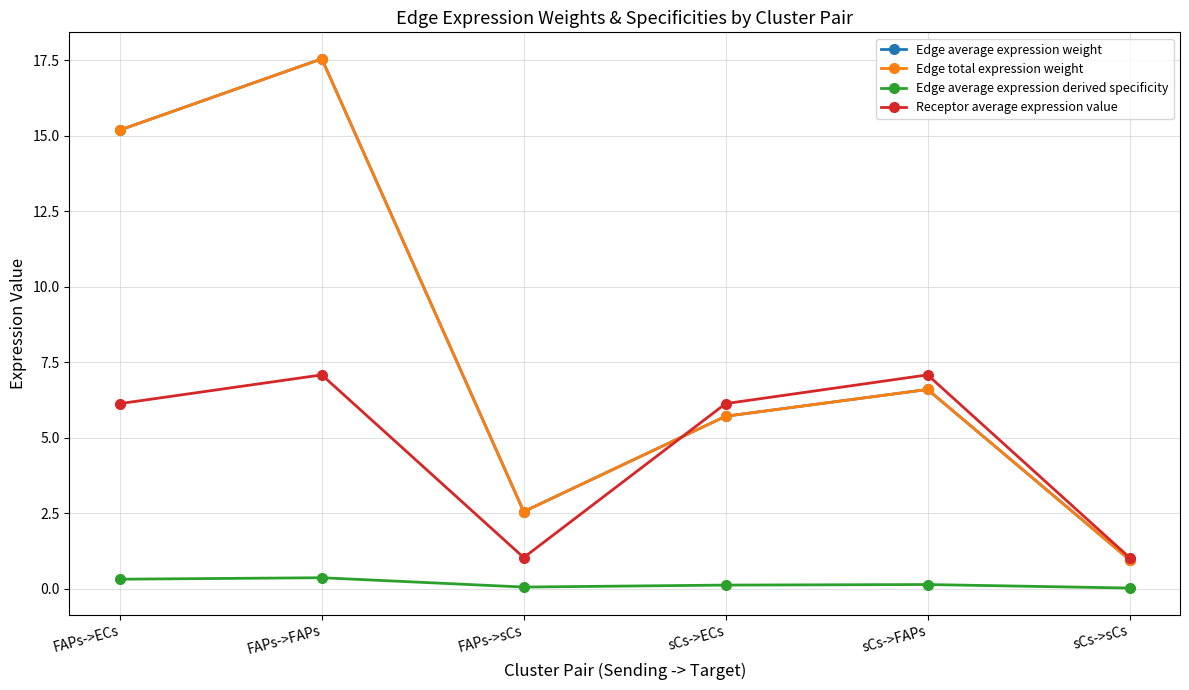

How many lines are shown in the chart?

4